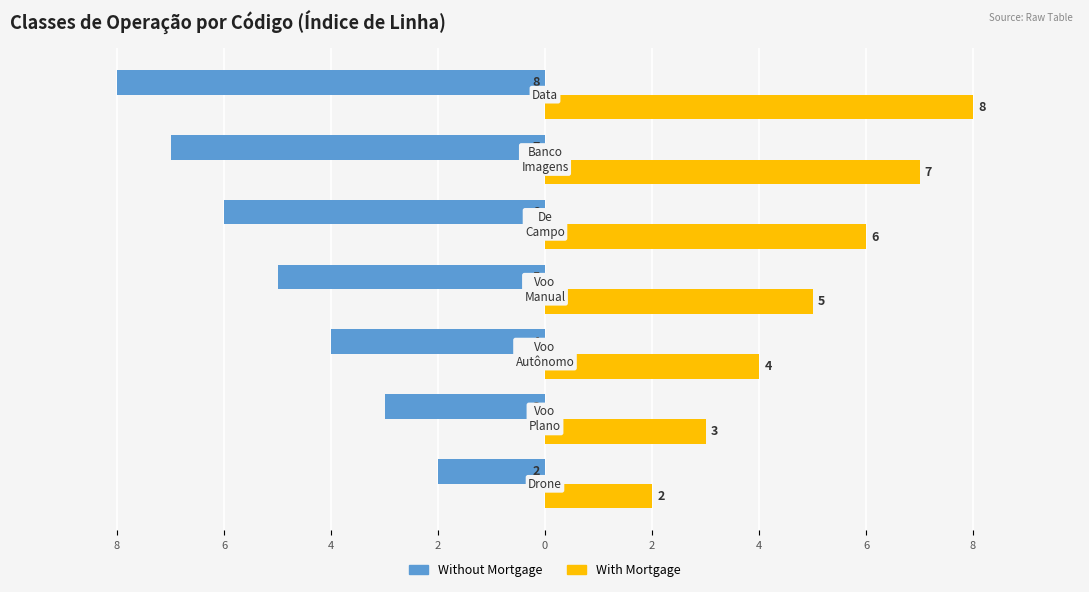

How many With Mortgage values are between 3 and 7?

5